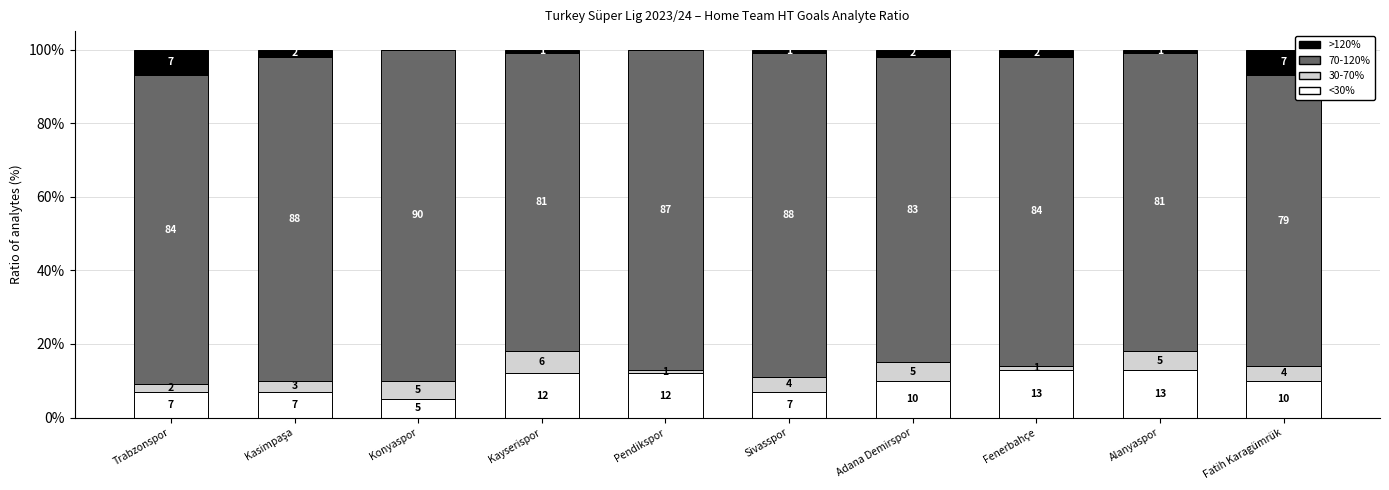

What is the total value across all series at Adana Demirspor?

100